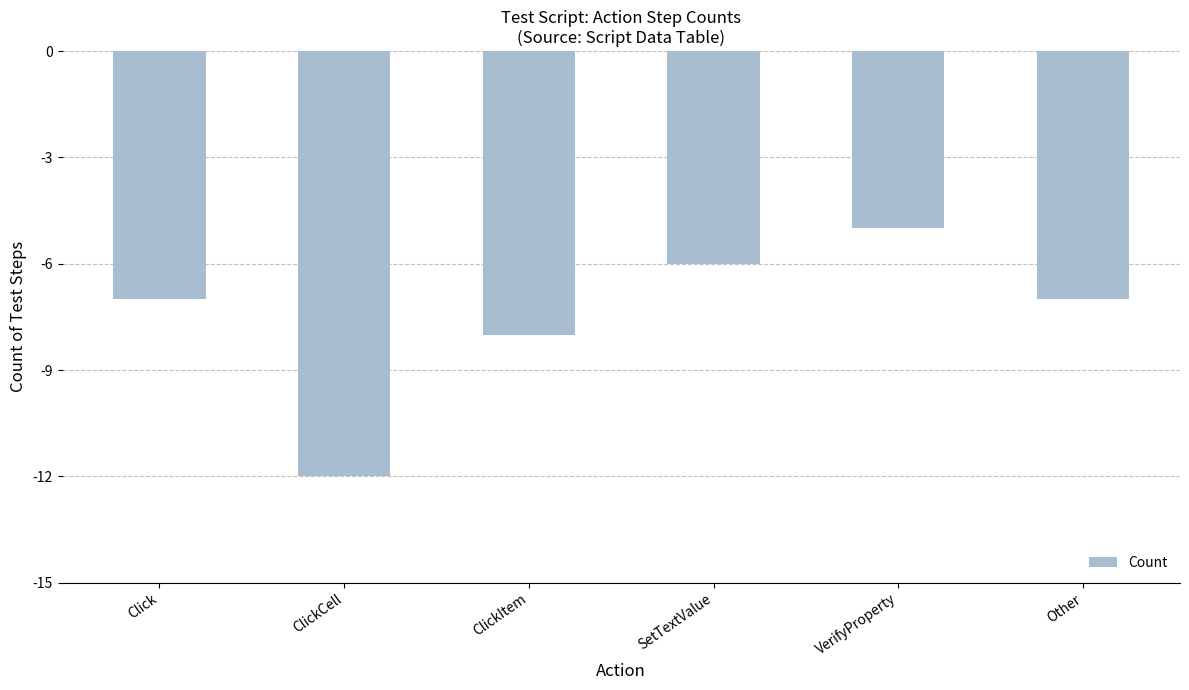

What is the value of the 6th bar from the left?

-7